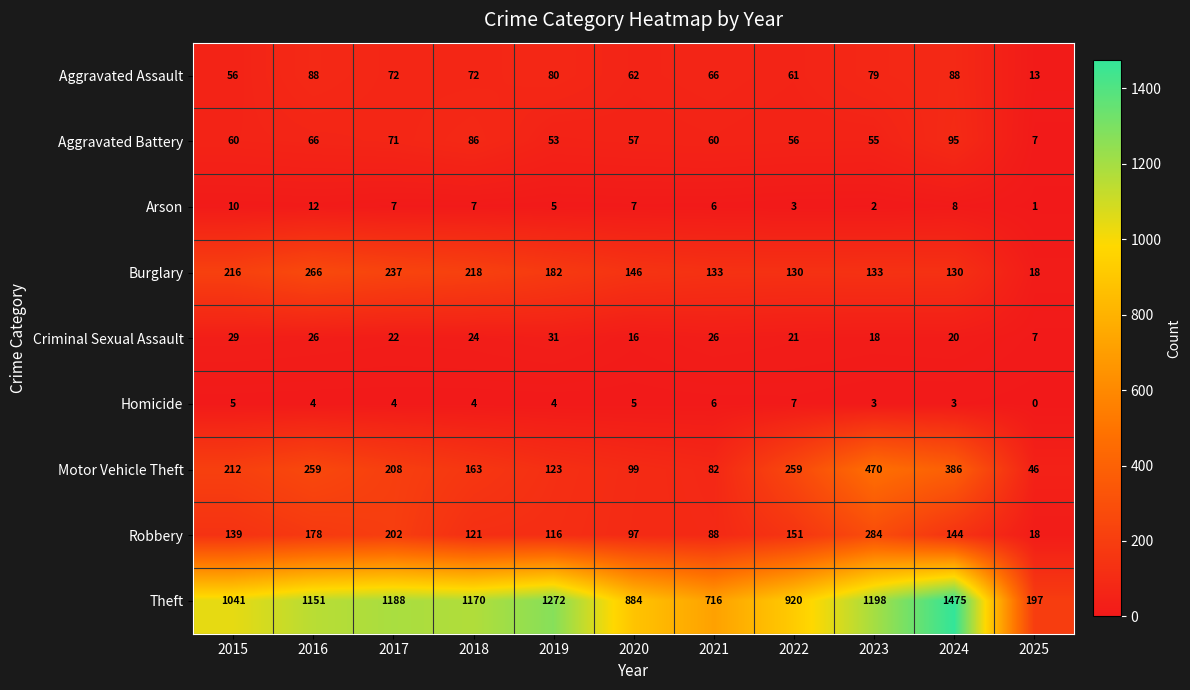

The value of Homicide at 2024 is 5. True or false?

False